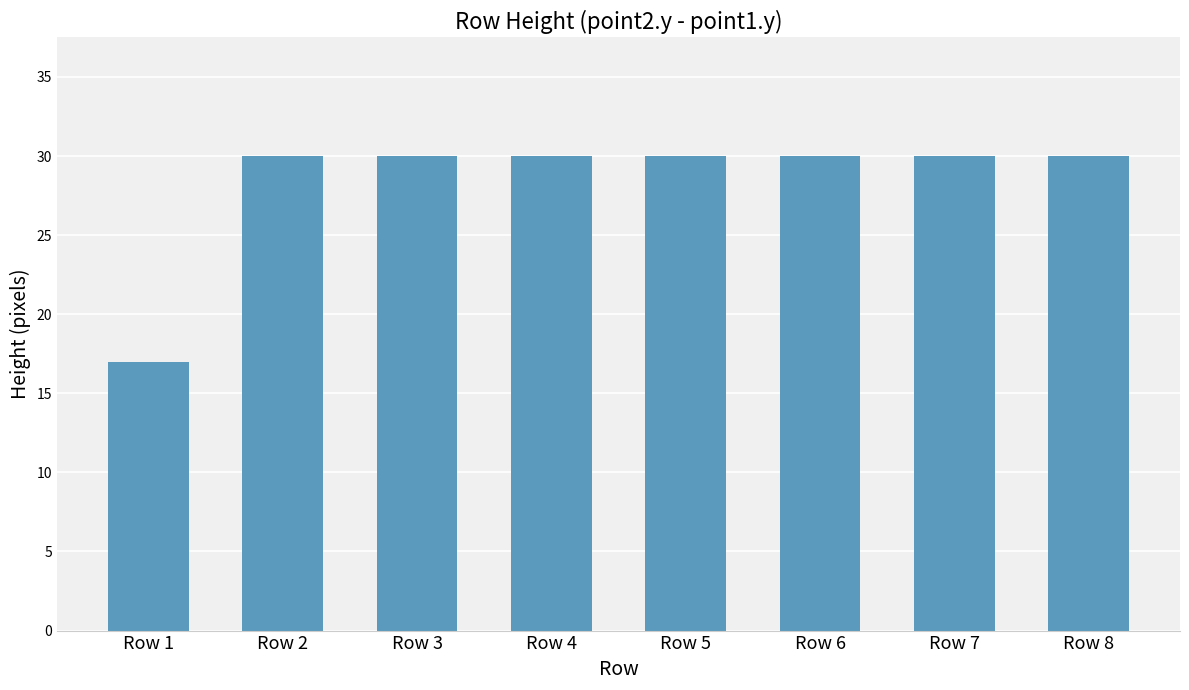

What is the value of the 4th bar from the left?

30